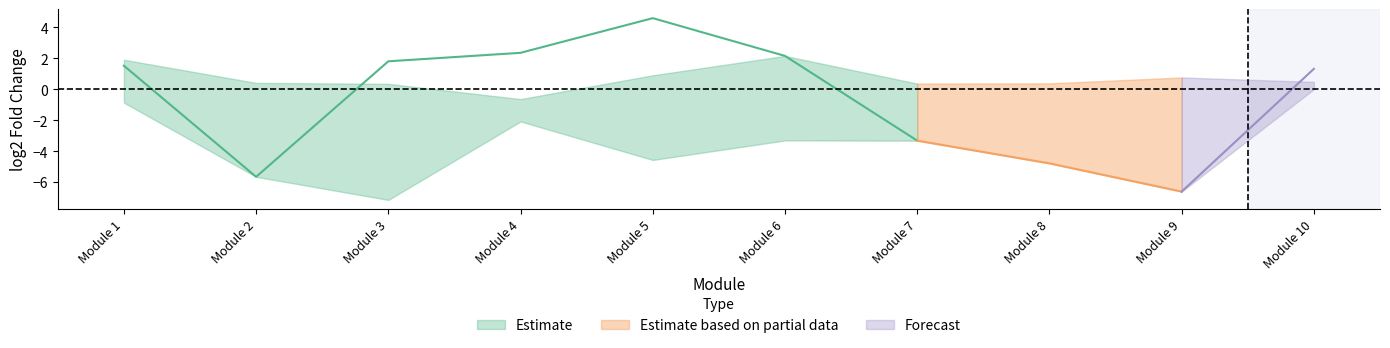

Reading left to right, what are all the values shown in this chart?

mean_log2fc: Module 1=1.5	Module 2=-5.7	Module 3=1.8	Module 4=2.3	Module 5=4.6	Module 6=2.1	Module 7=-3.3	Module 8=-4.8	Module 9=-6.6	Module 10=1.3
upper_log2fc: Module 1=1.9	Module 2=0.4	Module 3=0.3	Module 4=-0.6	Module 5=0.9	Module 6=2.1	Module 7=0.4	Module 8=0.4	Module 9=0.8	Module 10=0.5
lower_log2fc: Module 1=-0.9	Module 2=-5.7	Module 3=-7.2	Module 4=-2.1	Module 5=-4.6	Module 6=-3.3	Module 7=-3.3	Module 8=-4.8	Module 9=-6.6	Module 10=-0.0